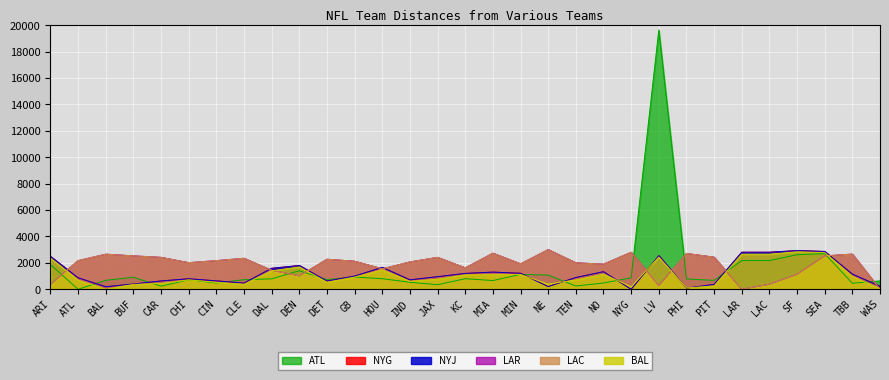

What is the maximum value for LAC?

3006